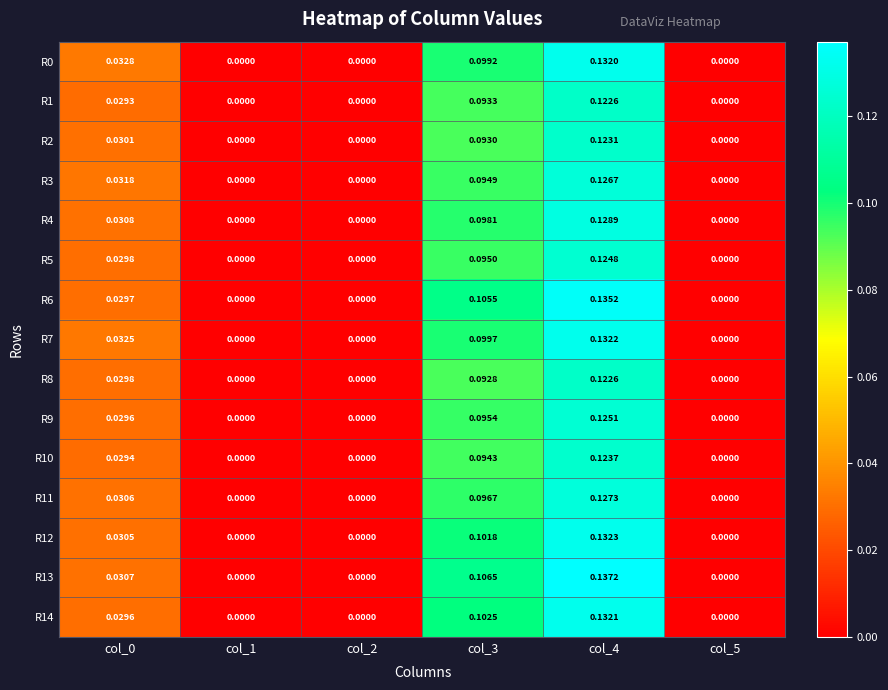

How many values in the R7 series exceed 0?

3